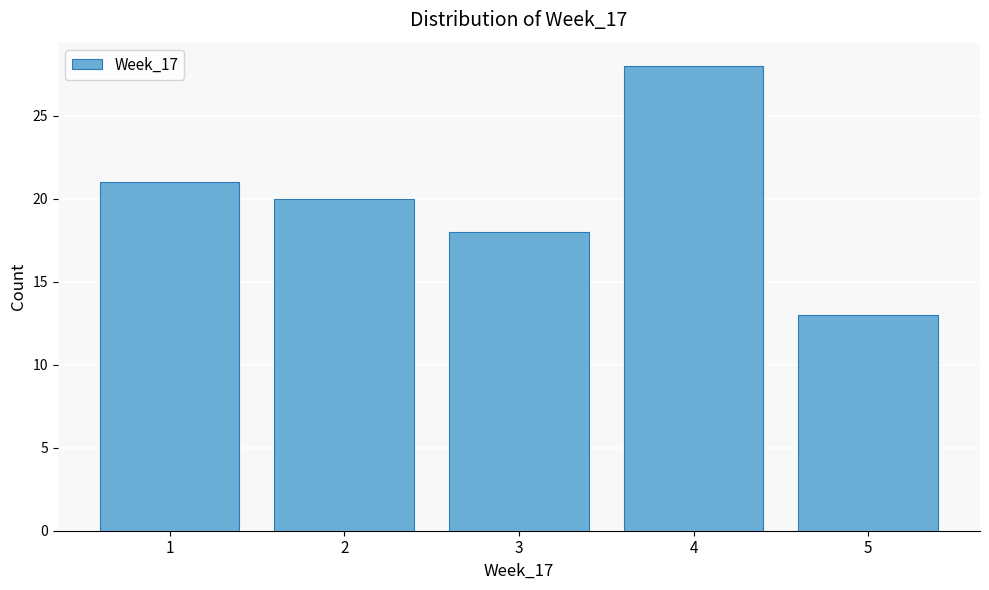

What is the height of the bar covering 1.5 to 2.5 on the x-axis? The values are not printed on the chart, so give them approximately, as read against the axis.

20